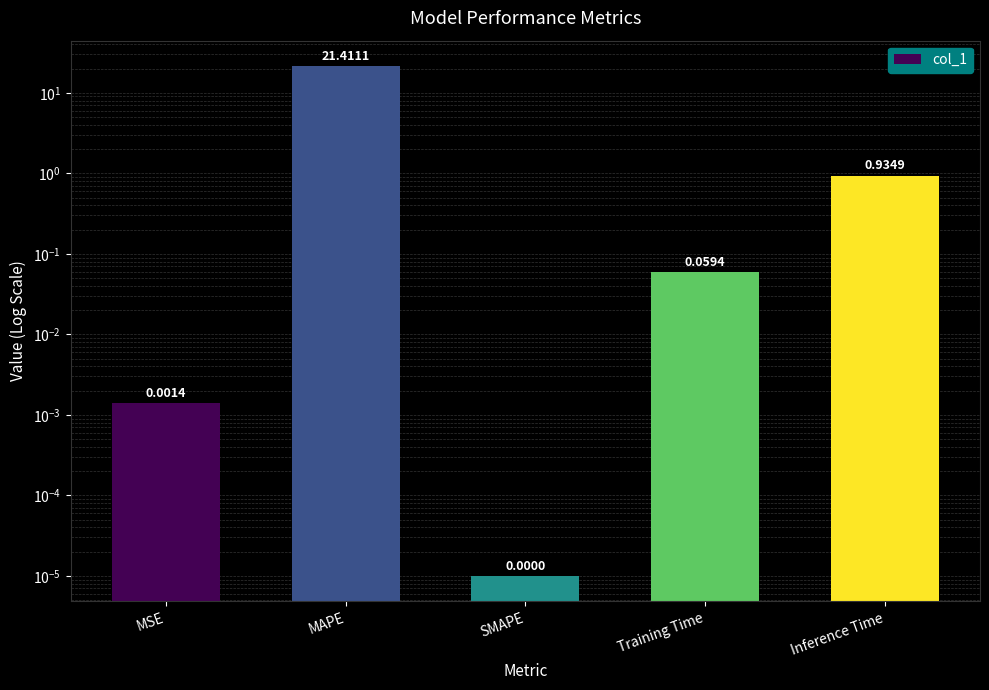

List the labels in order of value, largest first.

MAPE, Inference Time, Training Time, MSE, SMAPE